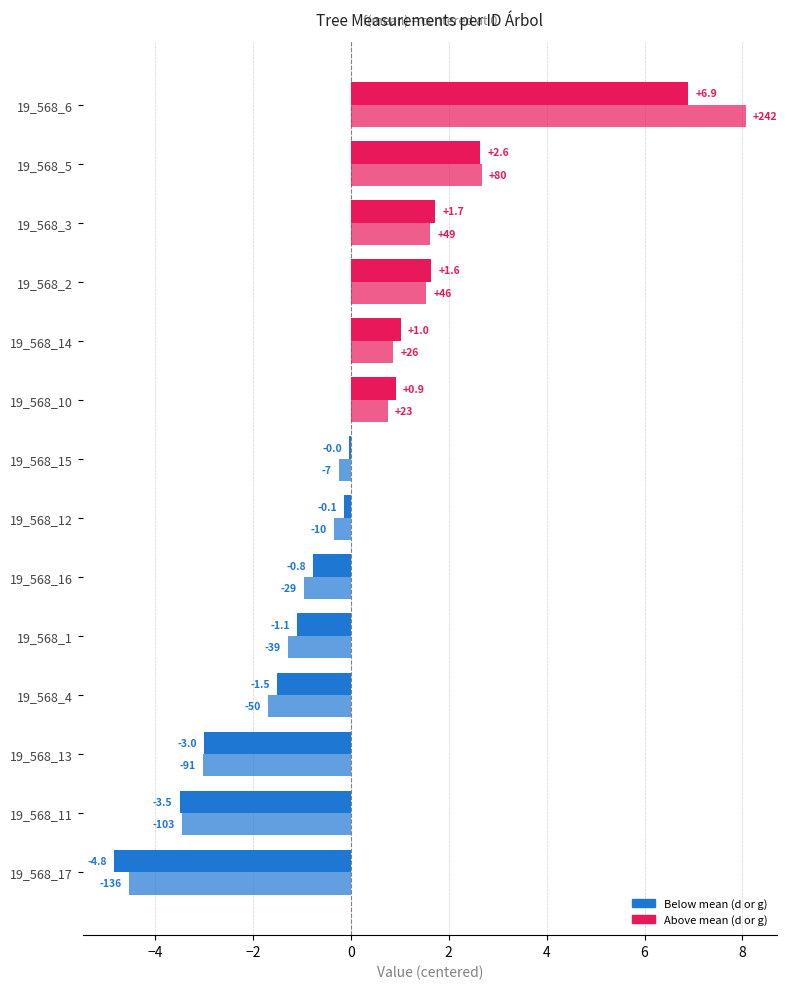

How many categories are shown in the chart?

14